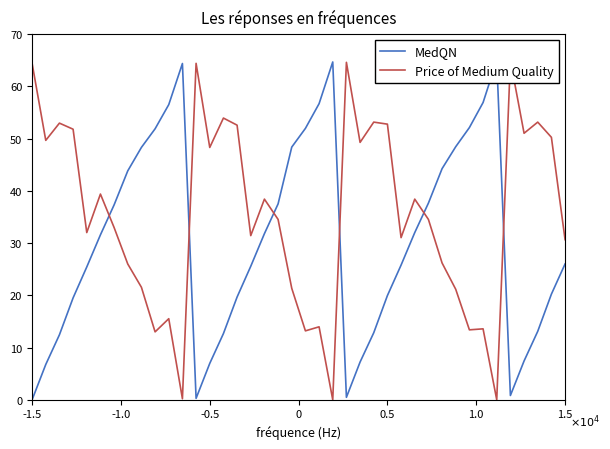

List the series in order of their overall mean, lowest first.

MedQN, Price of Medium Quality